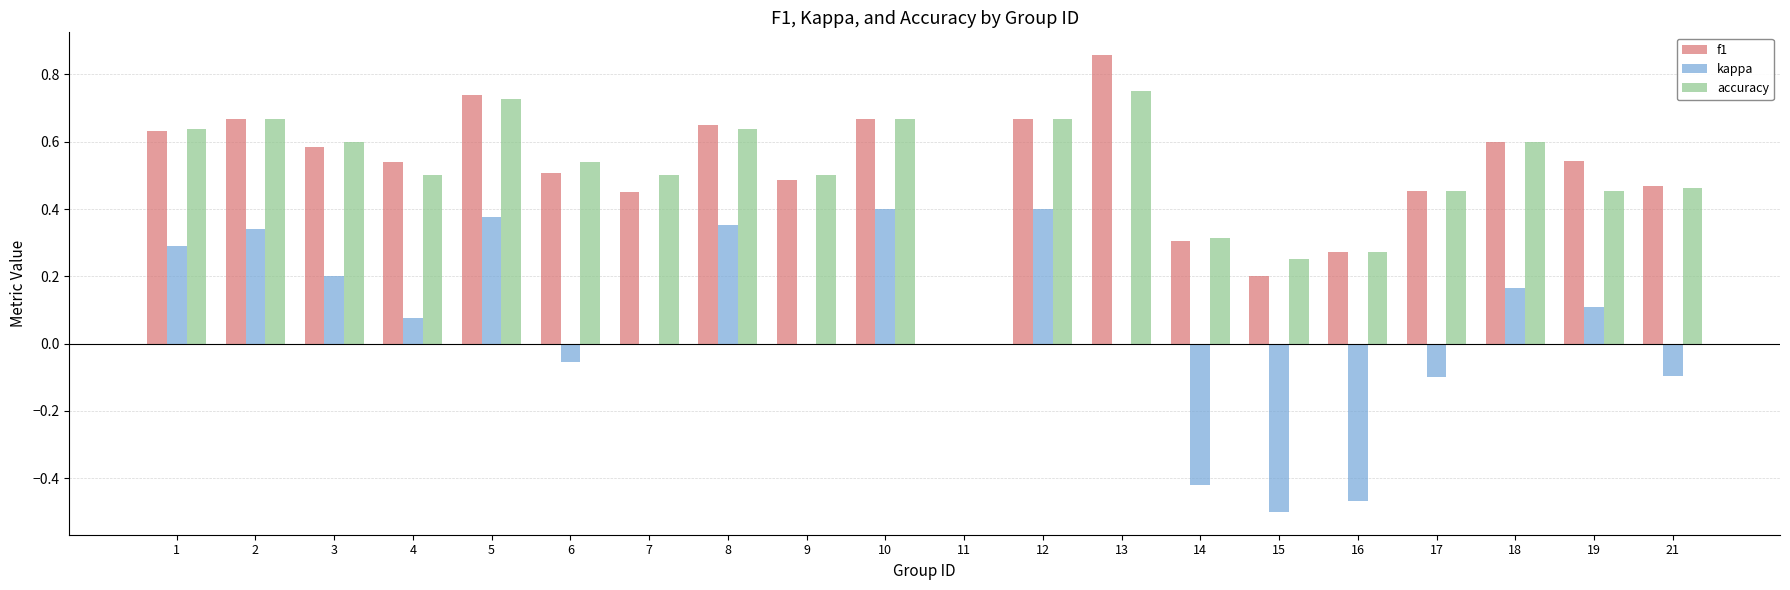

Are the bars horizontal?

No